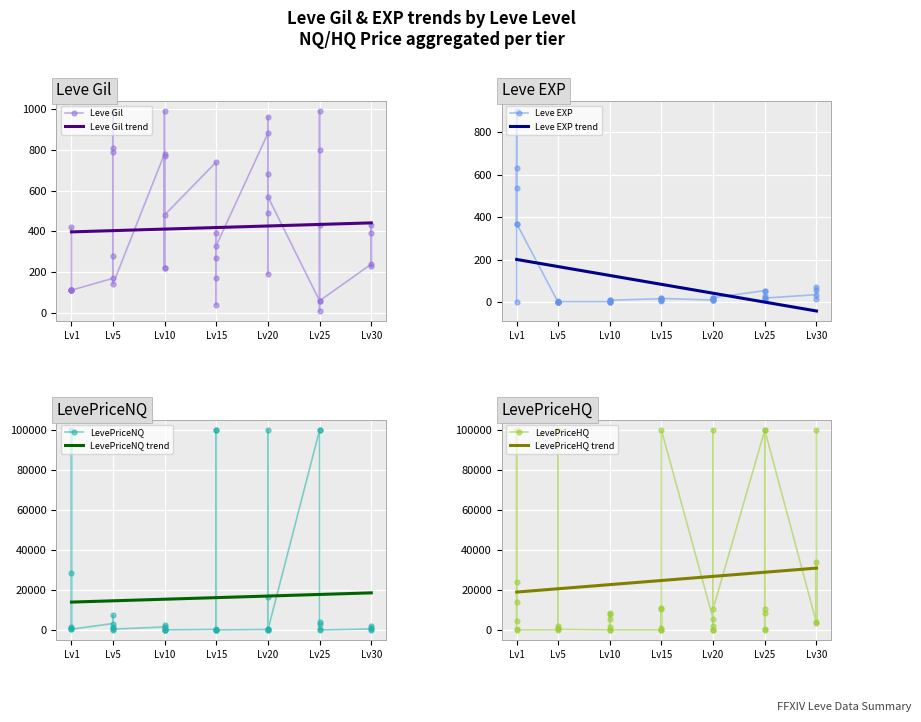

What is the maximum value shown in the chart?

990